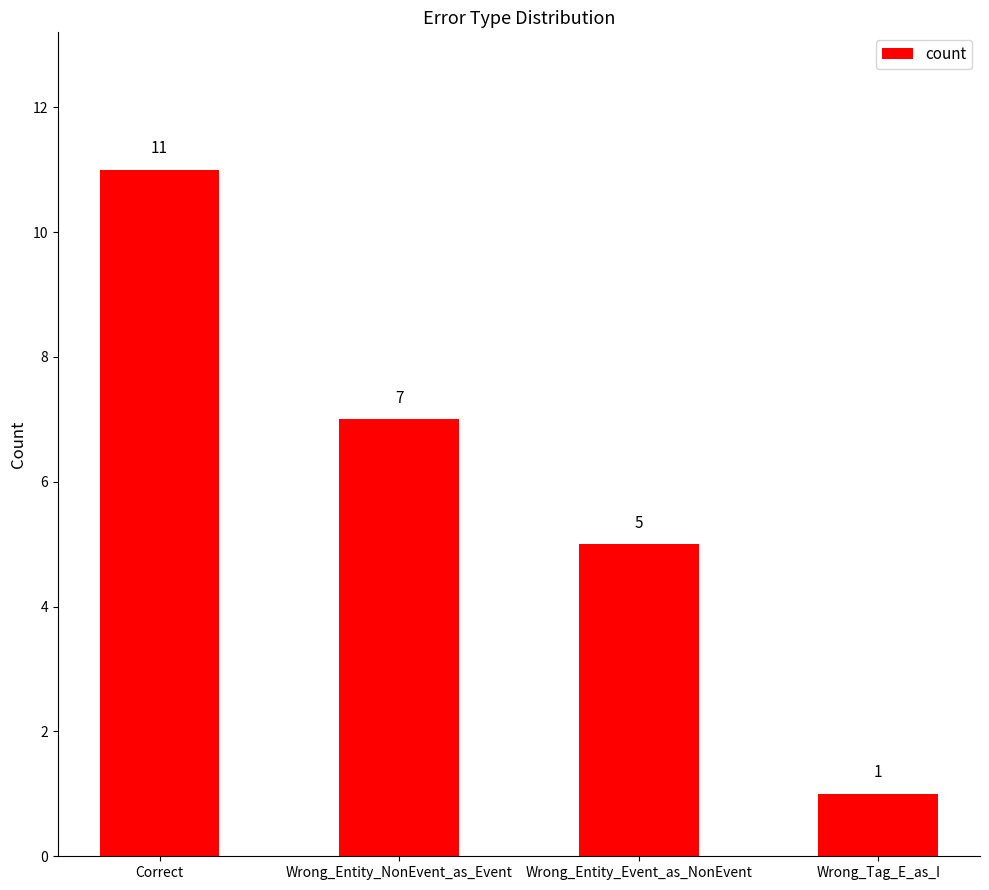

What is the label of the 2nd bar from the right?

Wrong_Entity_Event_as_NonEvent